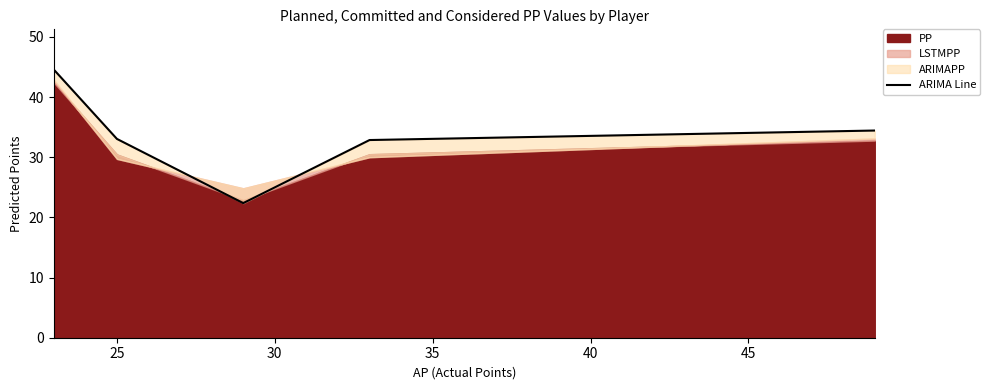

Reading left to right, what are all the values shown in this chart?

44.6	33.0	22.4	32.9	34.4